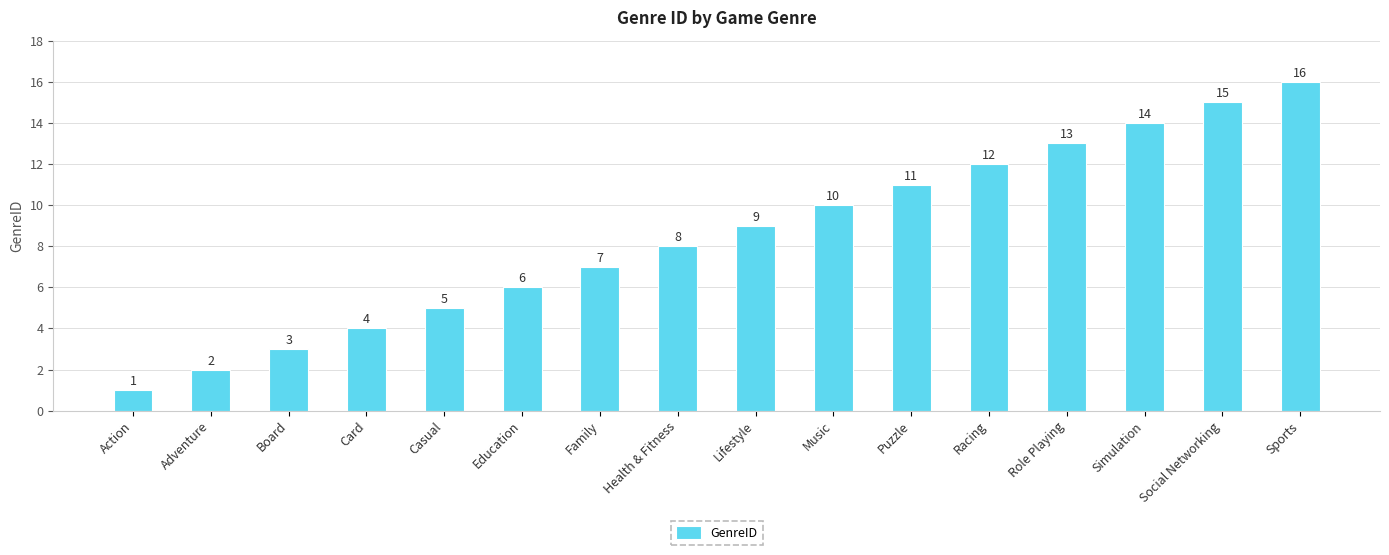

What is the difference between the second highest and second lowest values?

13